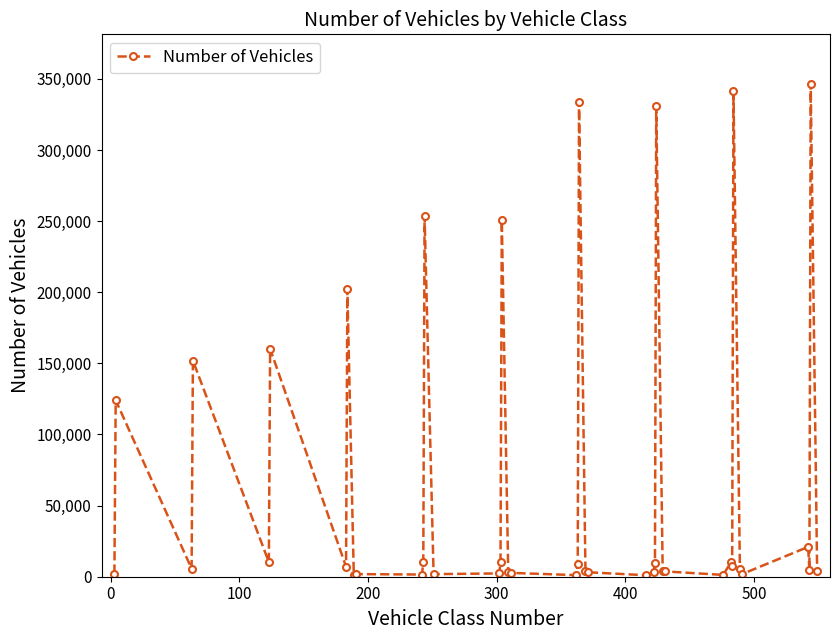

What is the maximum value shown in the chart?

346634